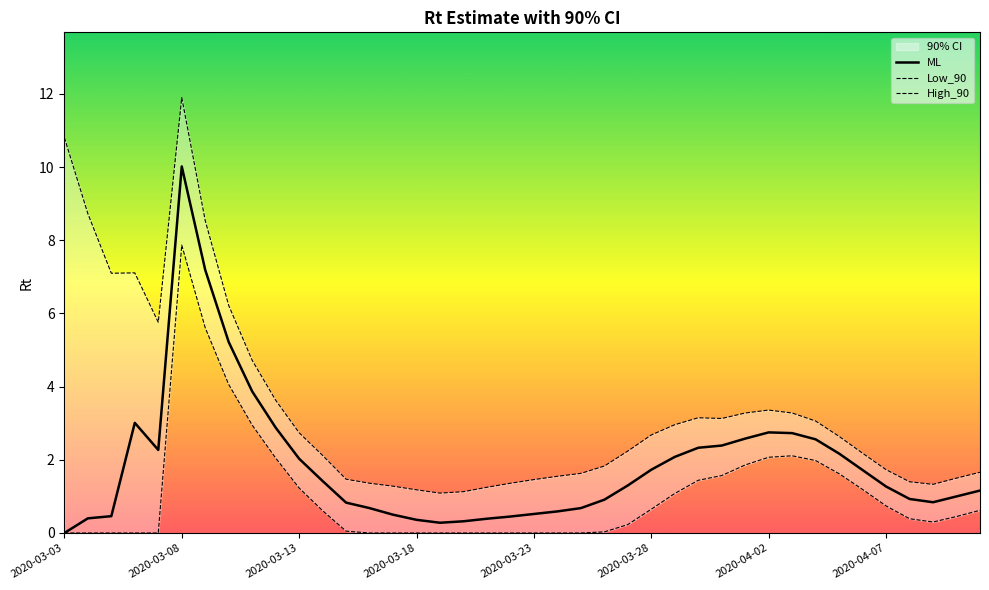

Is this an area chart (filled region under the line)?

No